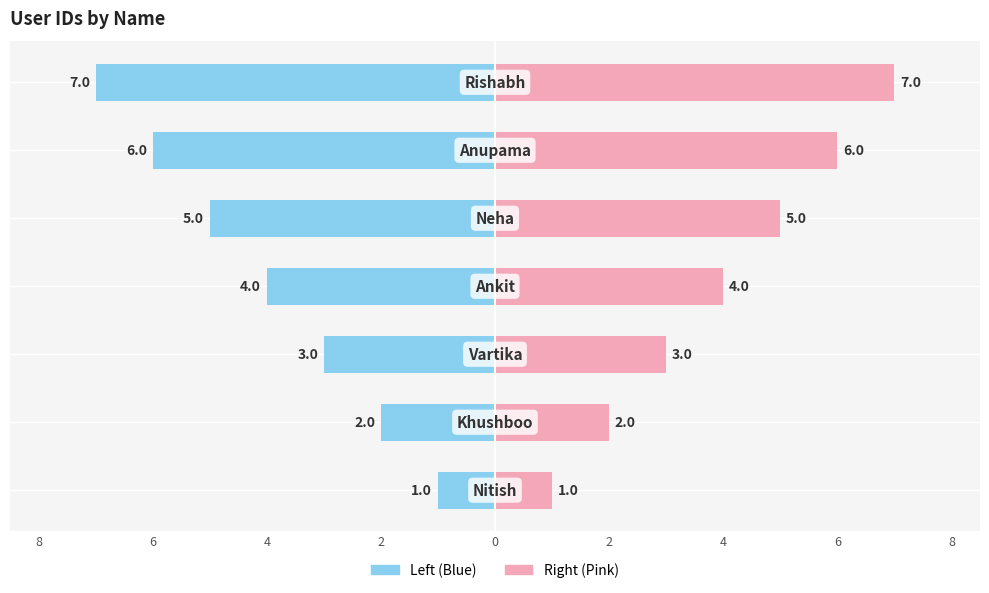

How many categories are shown in the chart?

7